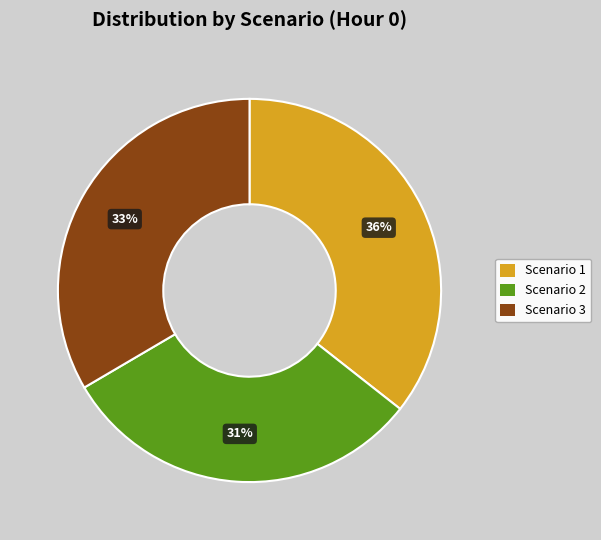

True or false: Scenario 1 accounts for 44% of the total.

False